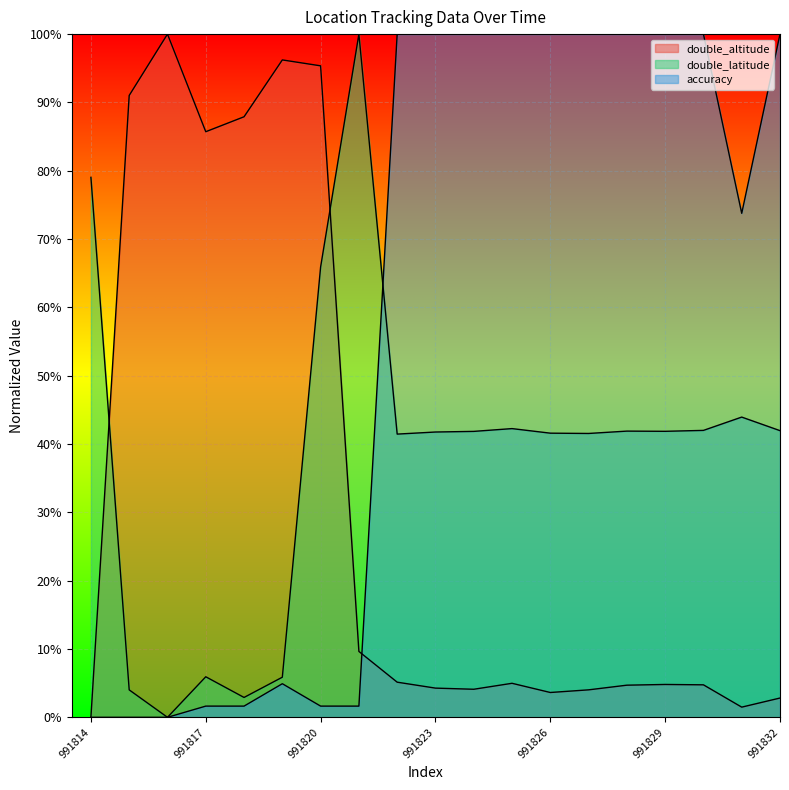

What are all the series names shown in the legend?

double_altitude, double_latitude, accuracy